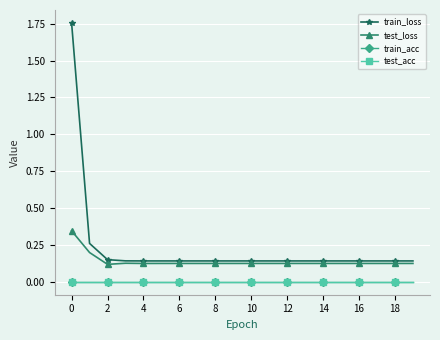

Is this an area chart (filled region under the line)?

No